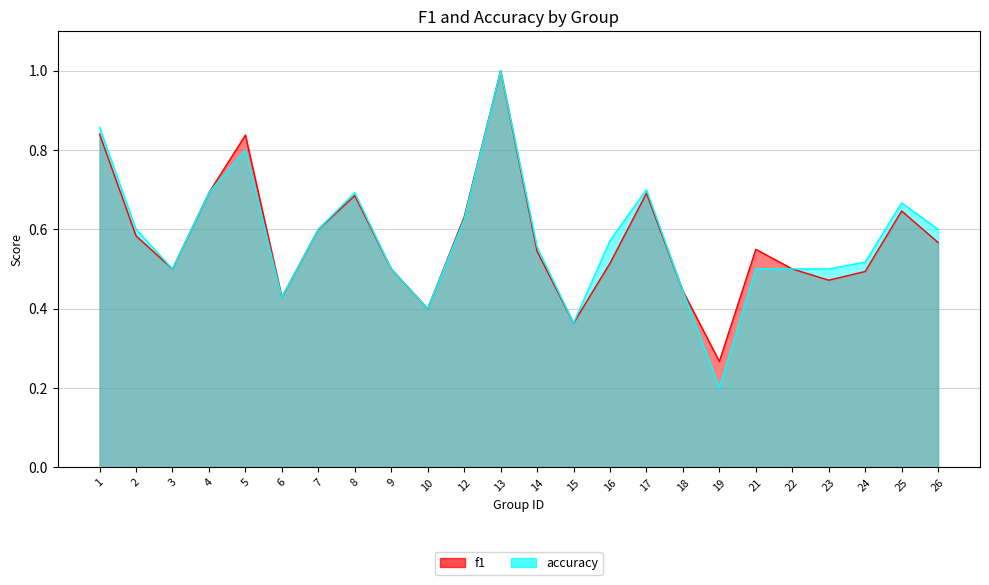

What is the value of the f1 point at the 18th from the left?

0.3